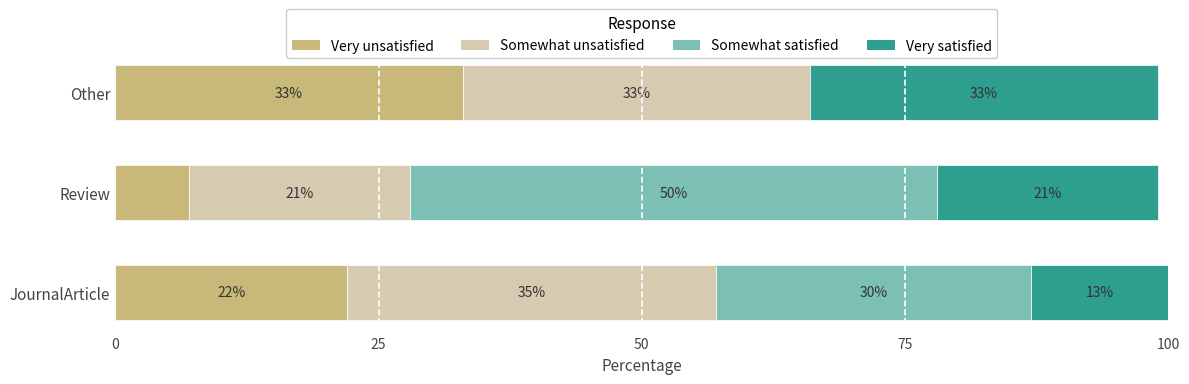

At which label does Very unsatisfied reach its peak?

Other